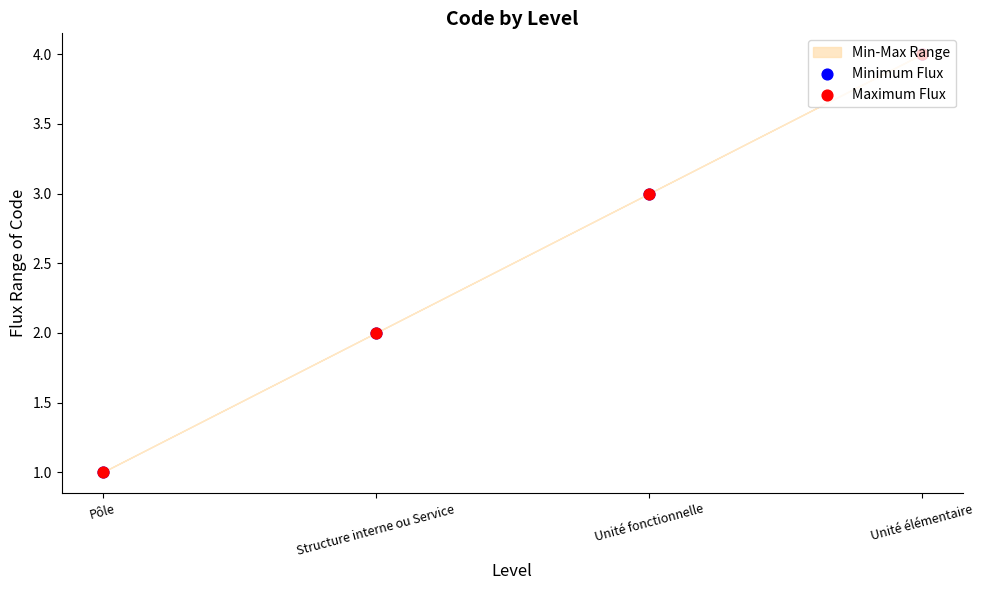

At which category is the sum across all series the highest?

Unité élémentaire